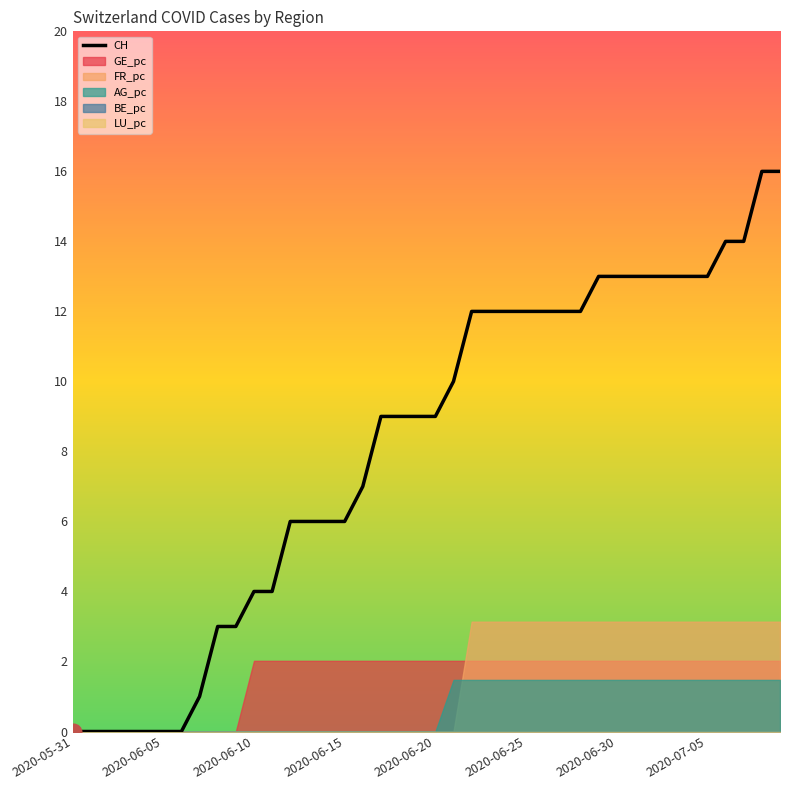

The CH series shows 4 at 2020-06-10. True or false?

True